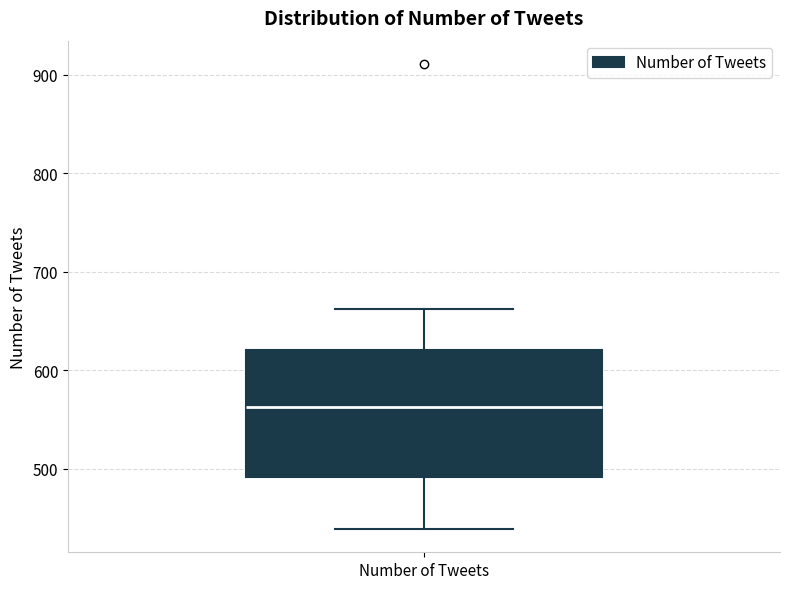

Transcribe this box plot: give where the median line is, the range the box spans, and where the two whiskers end, as read against the y-axis. The values are not printed on the chart, so give them approximately, as read against the axis.

median 560, box 490 to 620, whiskers 440 to 660